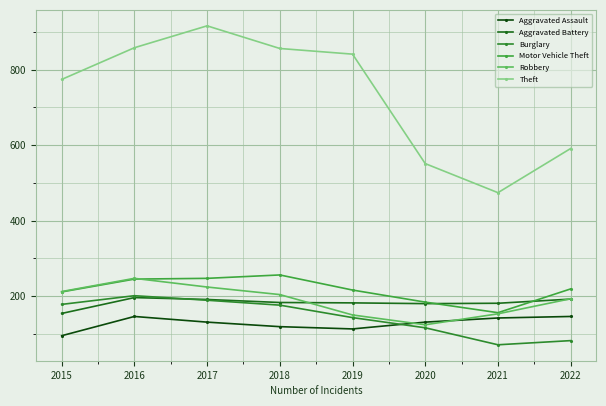

What is the average value of the Robbery series?

188